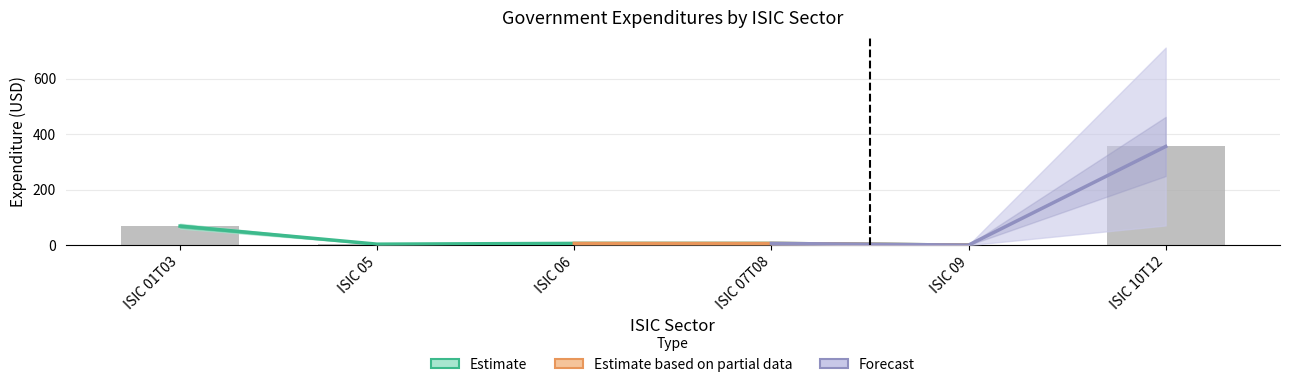

Where does the data first go above 6?

ISIC 01T03